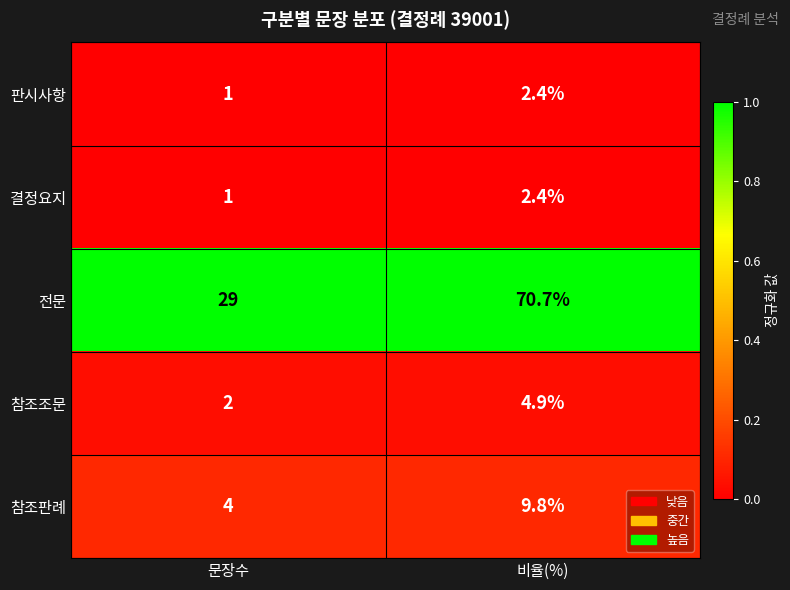

What is the total value across all series at 문장수?

37.0